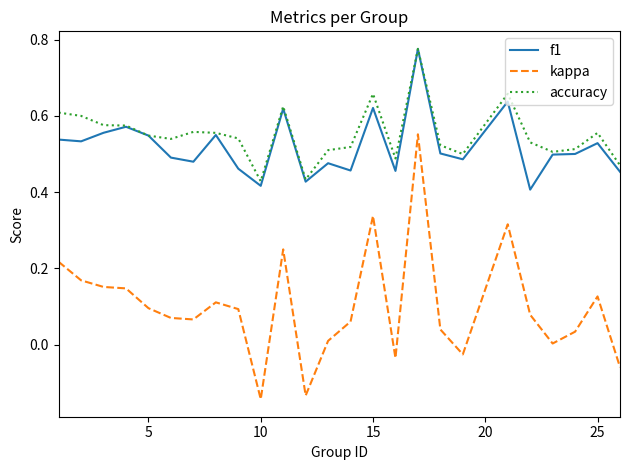

How many lines are shown in the chart?

3